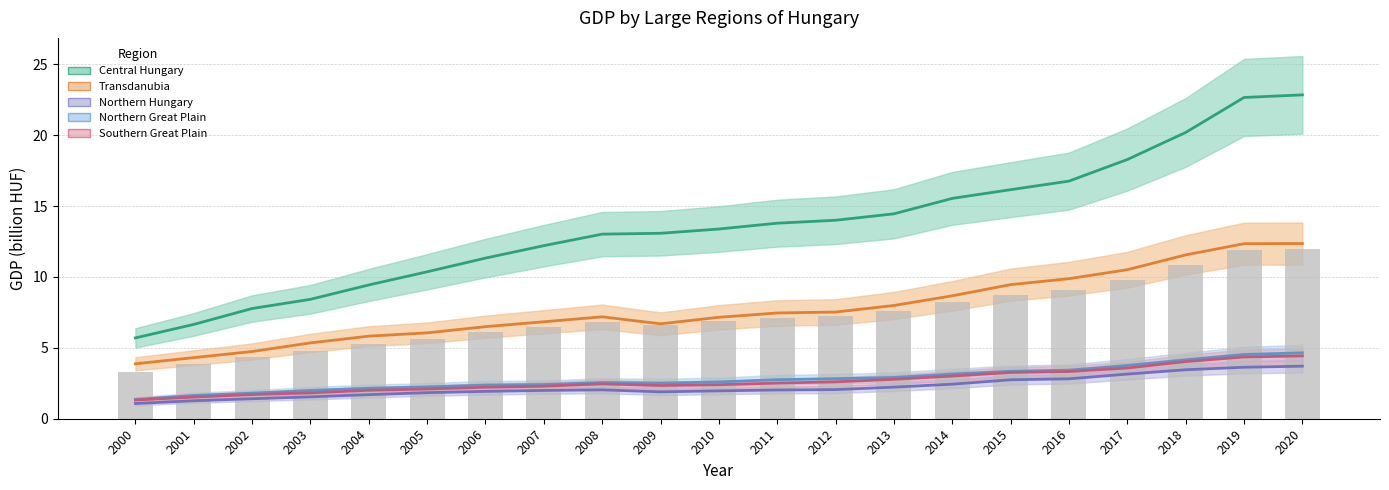

What is the sum of the Northern Hungary values at 2000 and 2017?

4.2